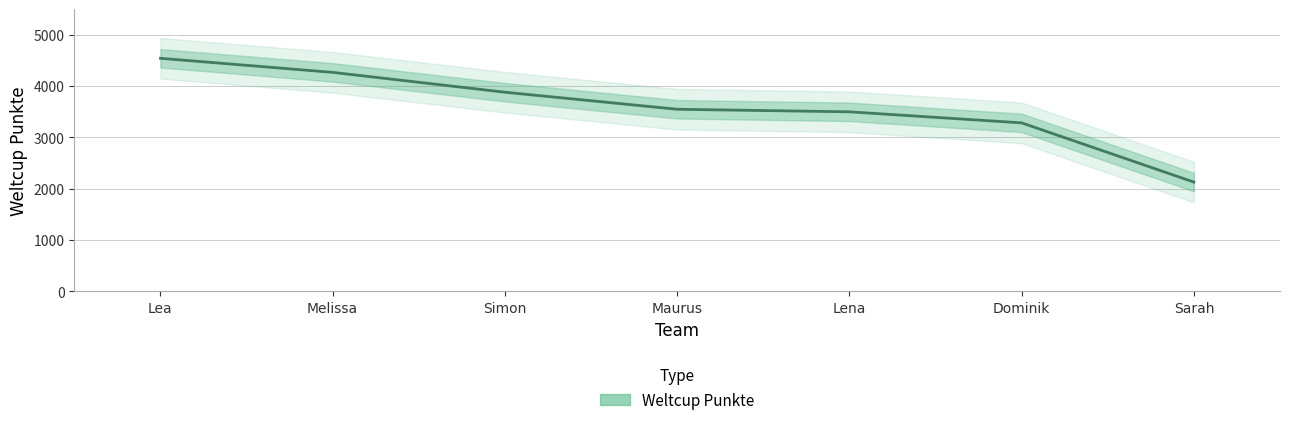

What is the maximum value shown in the chart?

4542